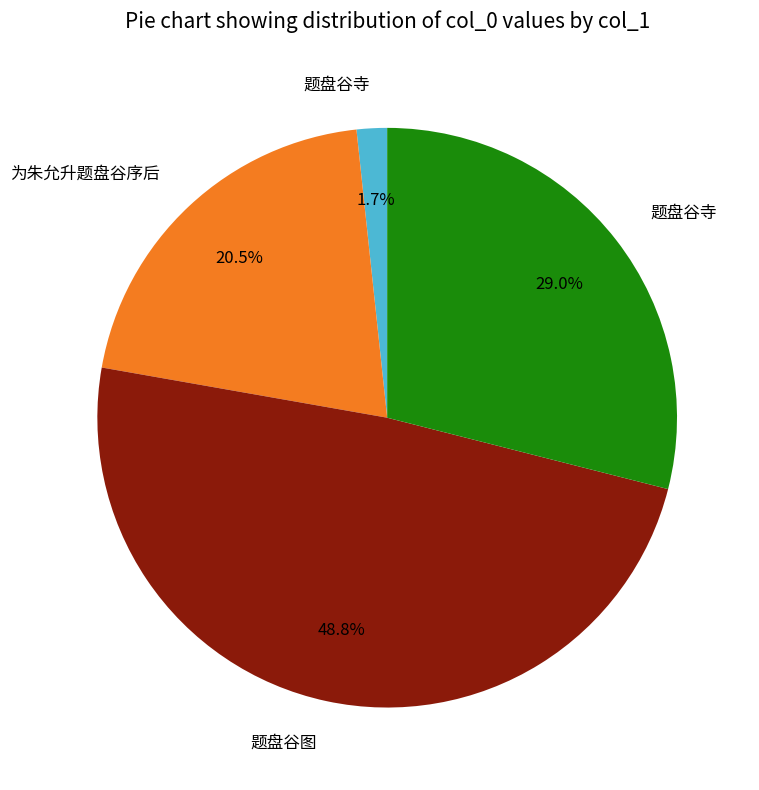

Does any single category account for the majority?

No